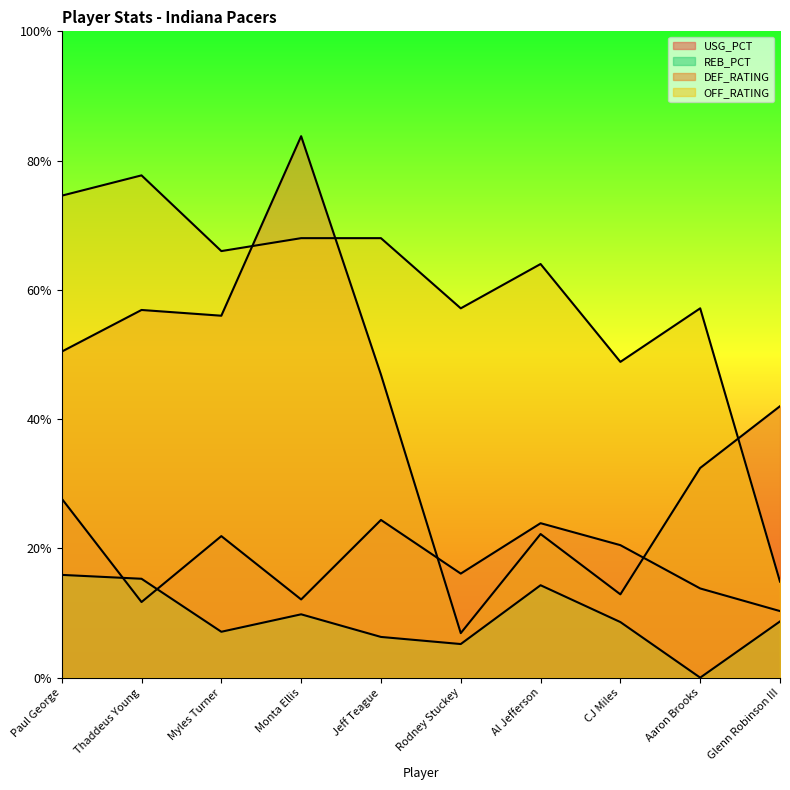

True or false: DEF_RATING and REB_PCT intersect in this chart.

False